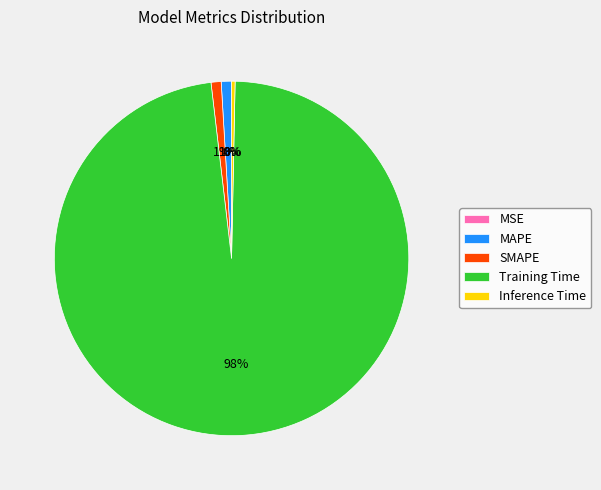

Which category accounts for the majority?

Training Time